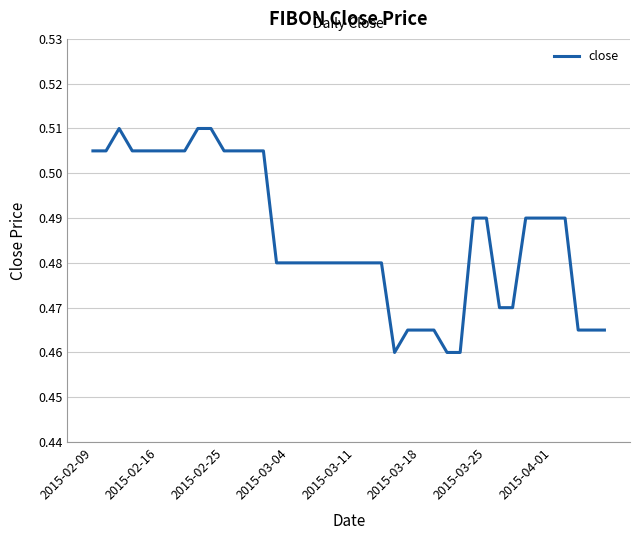

At which category does the chart reach its minimum across all series?

23